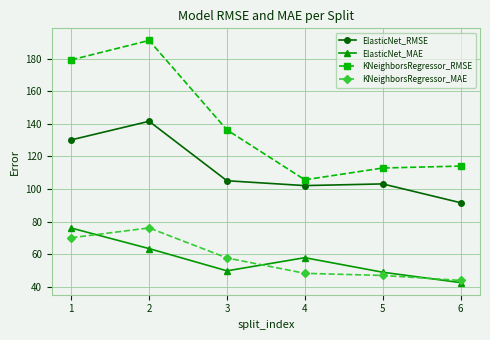

How many values in the ElasticNet_RMSE series are below 105?

3